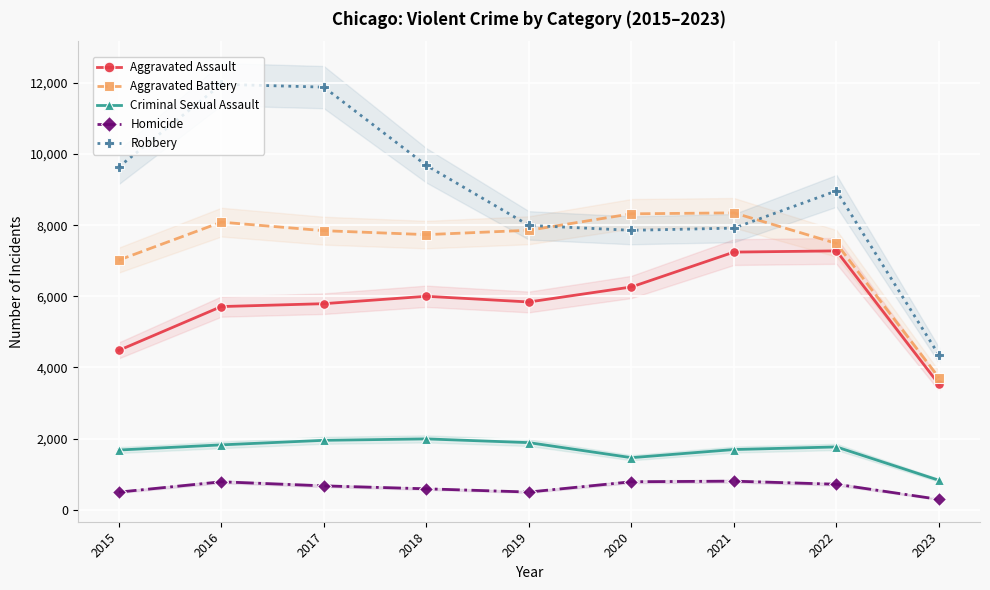

What value does the Homicide series have at 2019, to the nearest 100?

500